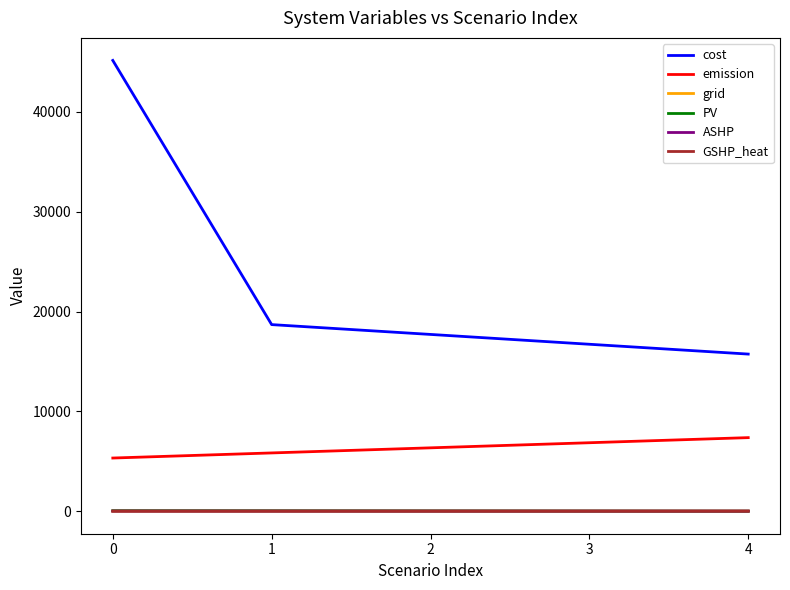

How many lines are shown in the chart?

6